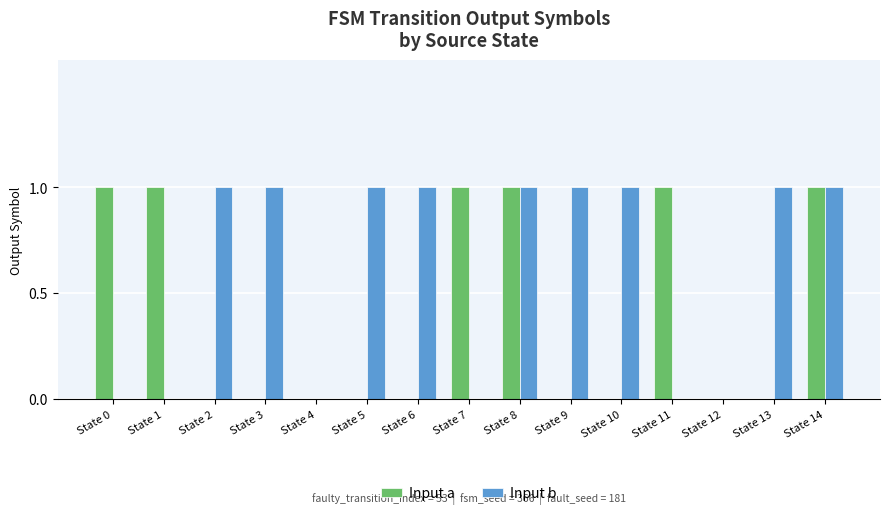

Is it true that Input a equals 0 at State 9?

True